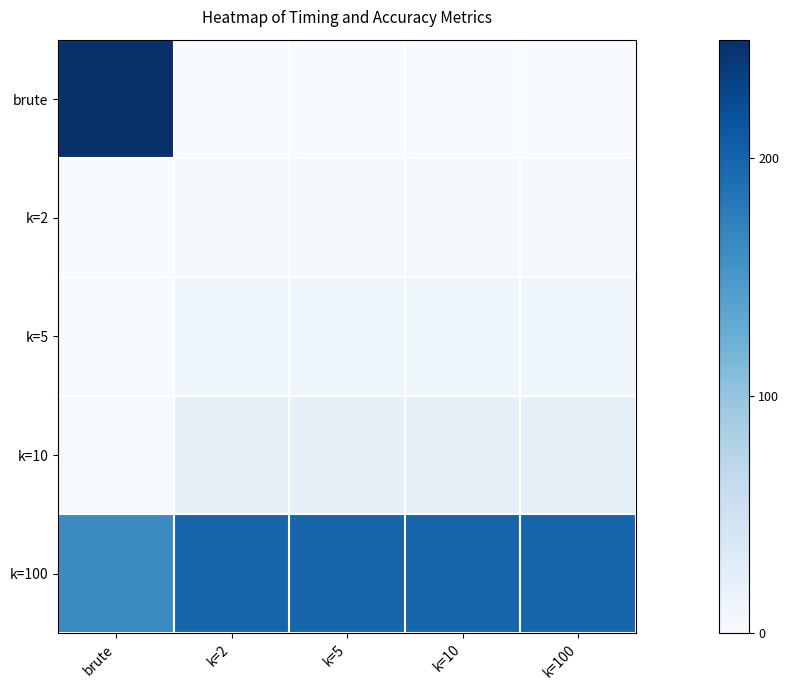

List the series in order of their peak value, lowest first.

k=2, k=5, k=10, k=100, brute